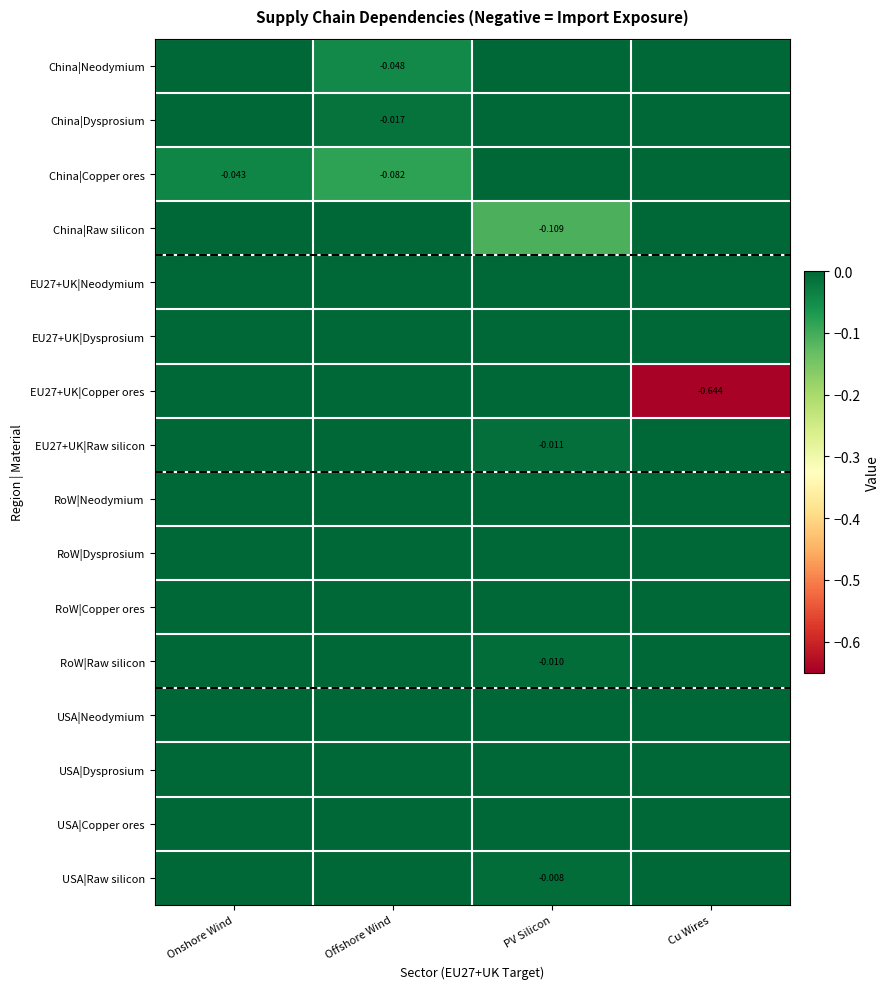

What is the sum of all EU27+UK|Copper ores values?

-0.6